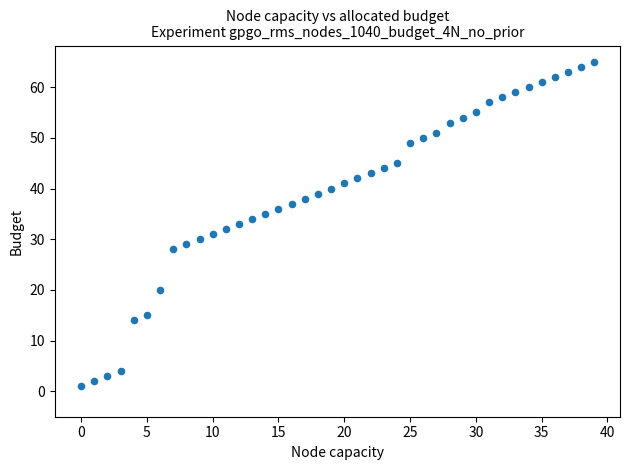

What is the range of Y values (max minus min)?

64